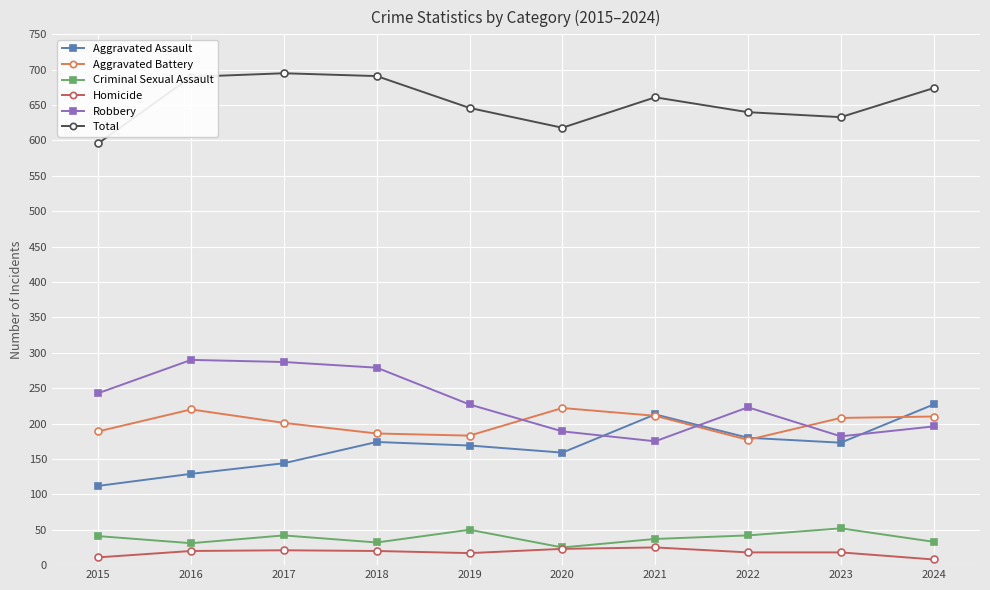

At how many categories does at least one series exceed 552?

10